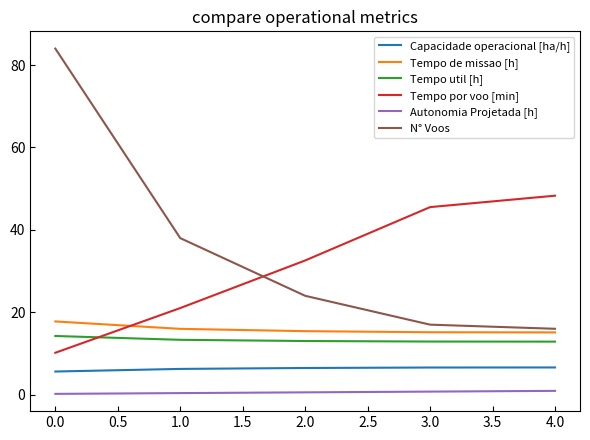

Which category has the highest value across all series?

0.0